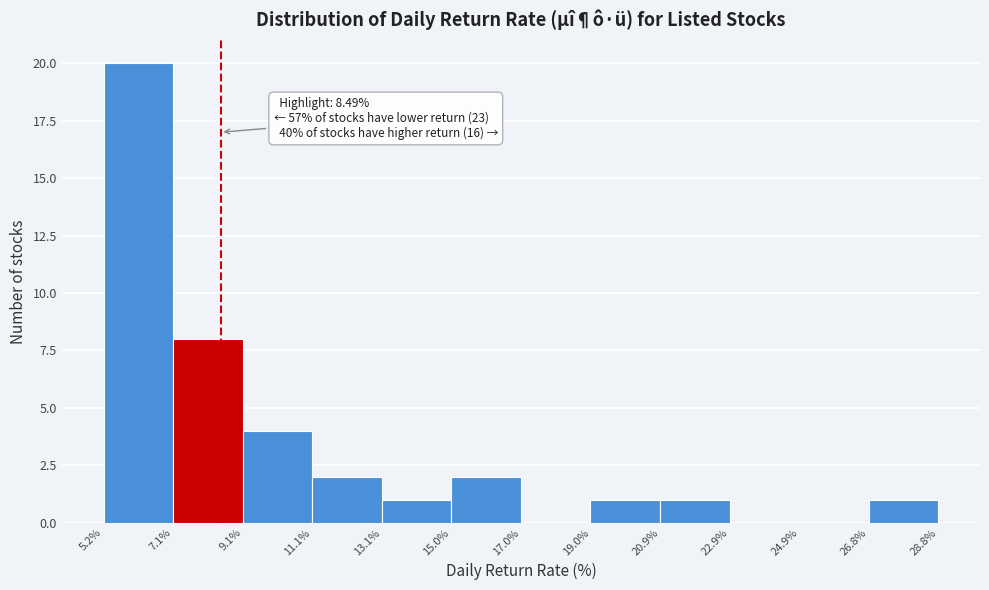

Over which range of the x-axis is the bar tallest?

5.2% to 7.1%